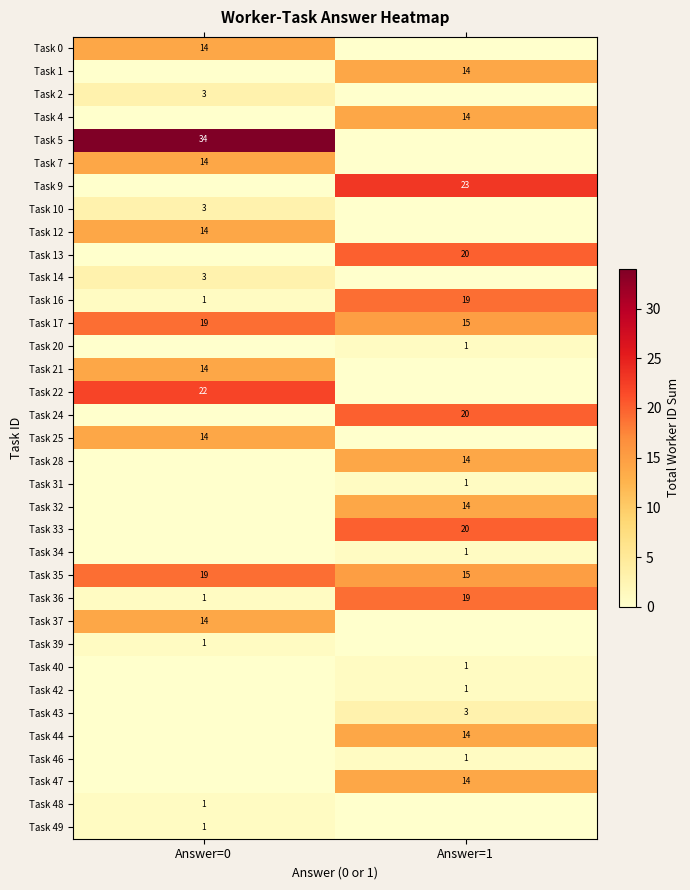

What is the total value across all series at Answer=0?

192